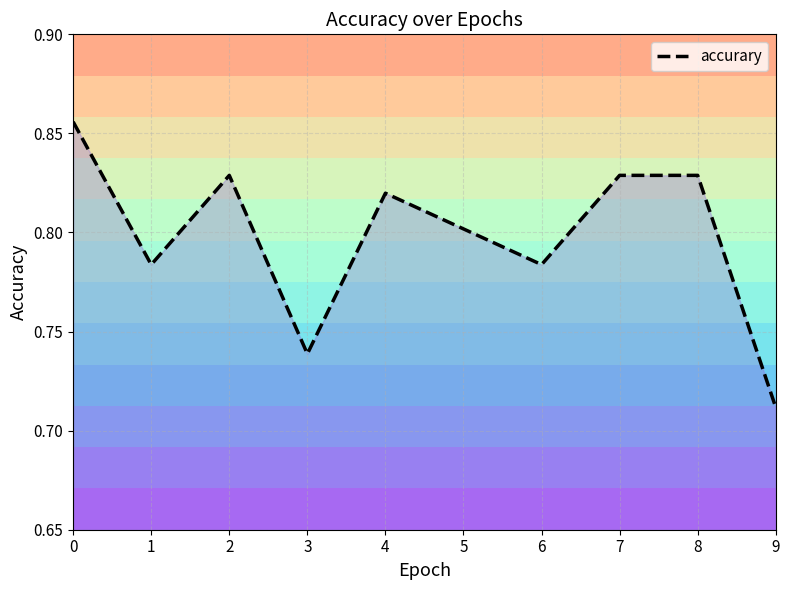

How many lines are shown in the chart?

1